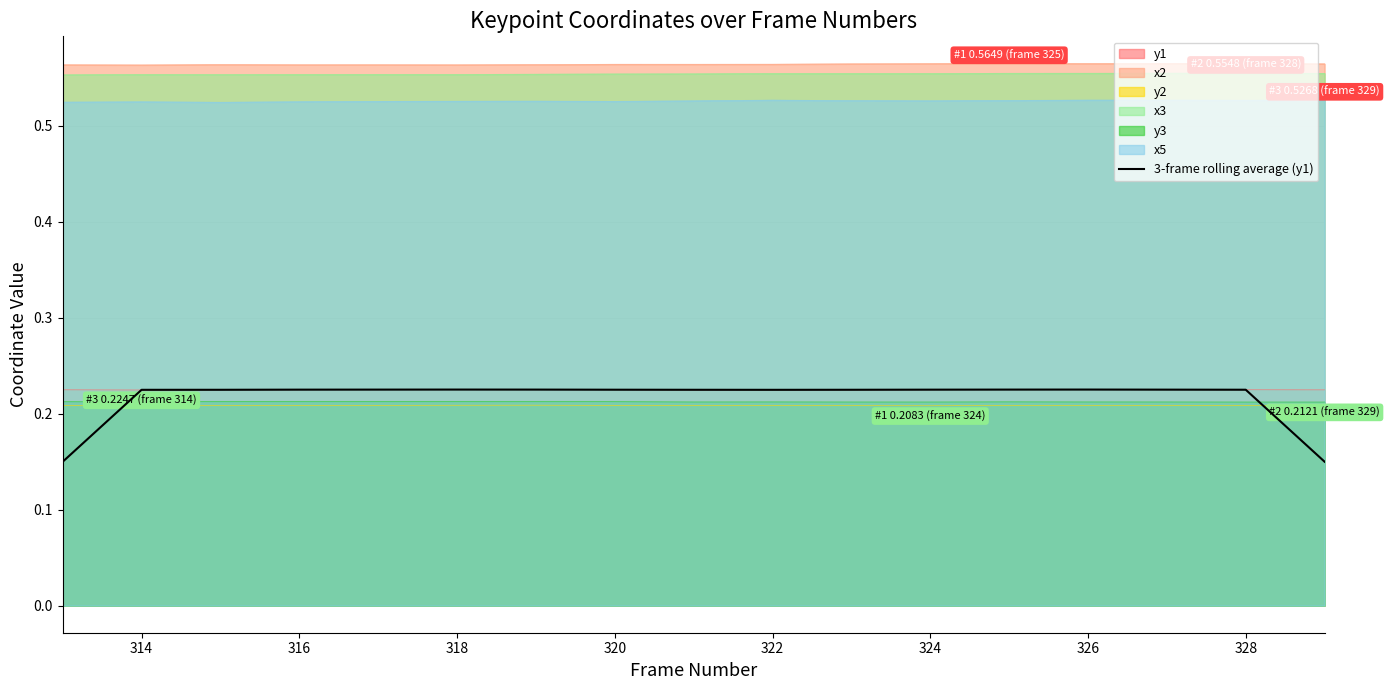

Which series has the largest range (max minus min)?

3-frame rolling average (y1)